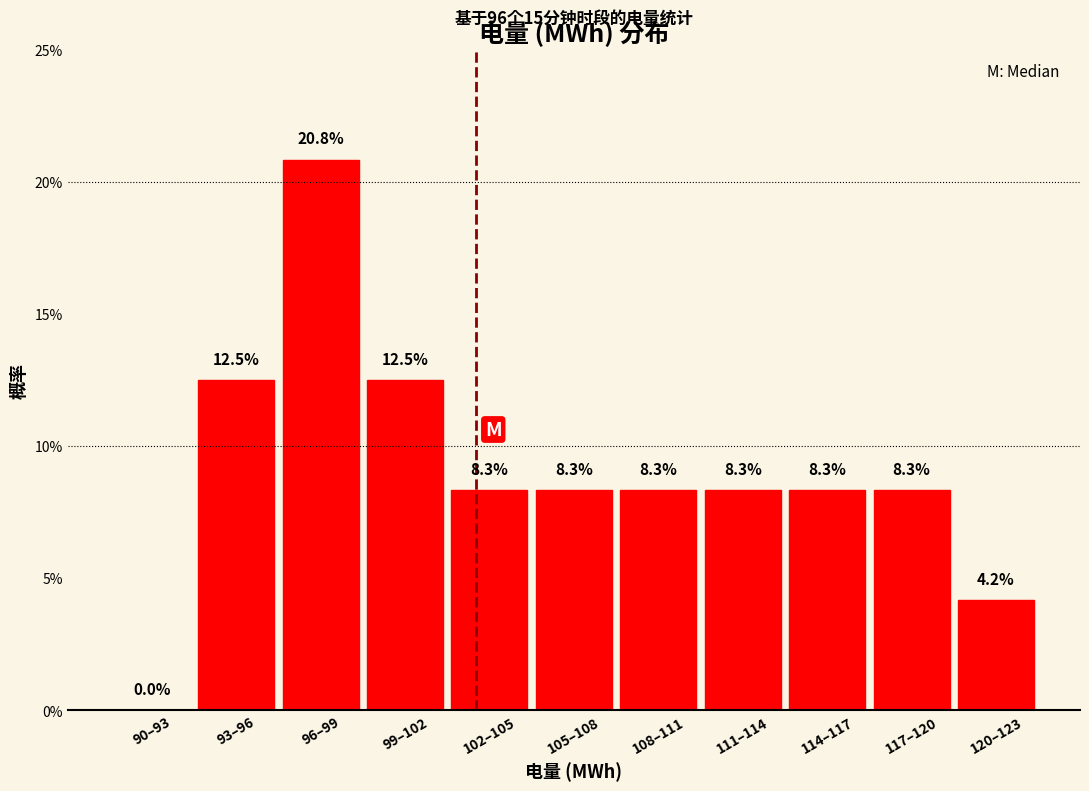

Are the bars horizontal?

No